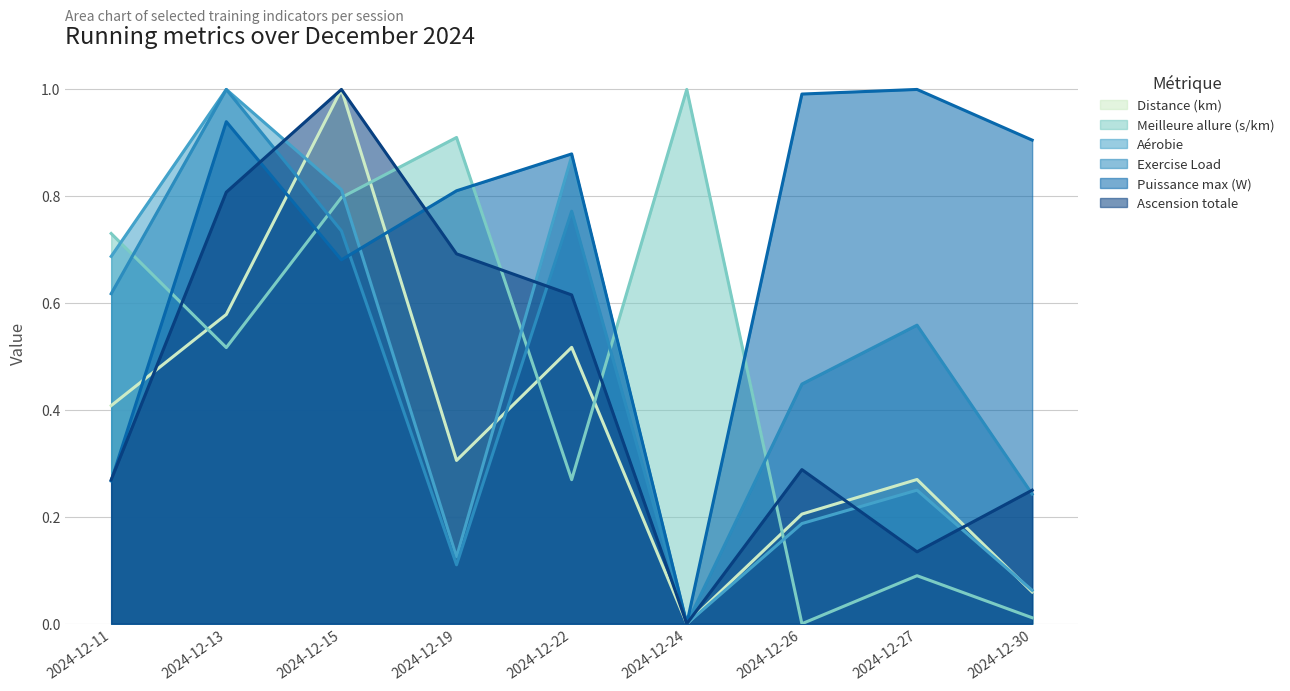

Reading left to right, what are all the values shown in this chart?

Distance (km): 2024-12-11=0.4	2024-12-13=0.6	2024-12-15=1.0	2024-12-19=0.3	2024-12-22=0.5	2024-12-24=0.0	2024-12-26=0.2	2024-12-27=0.3	2024-12-30=0.1
Meilleure allure (s/km): 2024-12-11=0.7	2024-12-13=0.5	2024-12-15=0.8	2024-12-19=0.9	2024-12-22=0.3	2024-12-24=1.0	2024-12-26=0.0	2024-12-27=0.1	2024-12-30=0.0
Aérobie: 2024-12-11=0.7	2024-12-13=1.0	2024-12-15=0.8	2024-12-19=0.1	2024-12-22=0.9	2024-12-24=0.0	2024-12-26=0.2	2024-12-27=0.2	2024-12-30=0.1
Exercise Load: 2024-12-11=0.6	2024-12-13=1.0	2024-12-15=0.7	2024-12-19=0.1	2024-12-22=0.8	2024-12-24=0.0	2024-12-26=0.4	2024-12-27=0.6	2024-12-30=0.2
Puissance max (W): 2024-12-11=0.3	2024-12-13=0.9	2024-12-15=0.7	2024-12-19=0.8	2024-12-22=0.9	2024-12-24=0.0	2024-12-26=1.0	2024-12-27=1.0	2024-12-30=0.9
Ascension totale: 2024-12-11=0.3	2024-12-13=0.8	2024-12-15=1.0	2024-12-19=0.7	2024-12-22=0.6	2024-12-24=0.0	2024-12-26=0.3	2024-12-27=0.1	2024-12-30=0.2